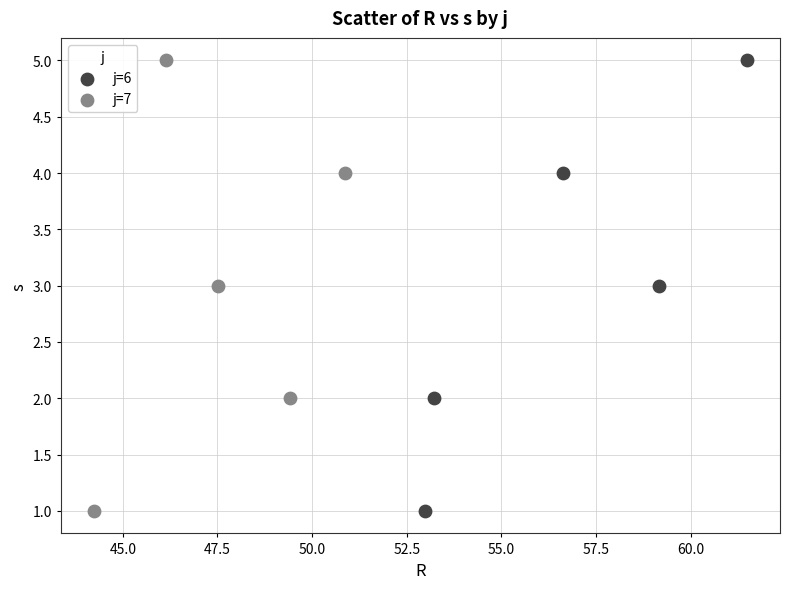

What are all the series names shown in the legend?

j=6, j=7